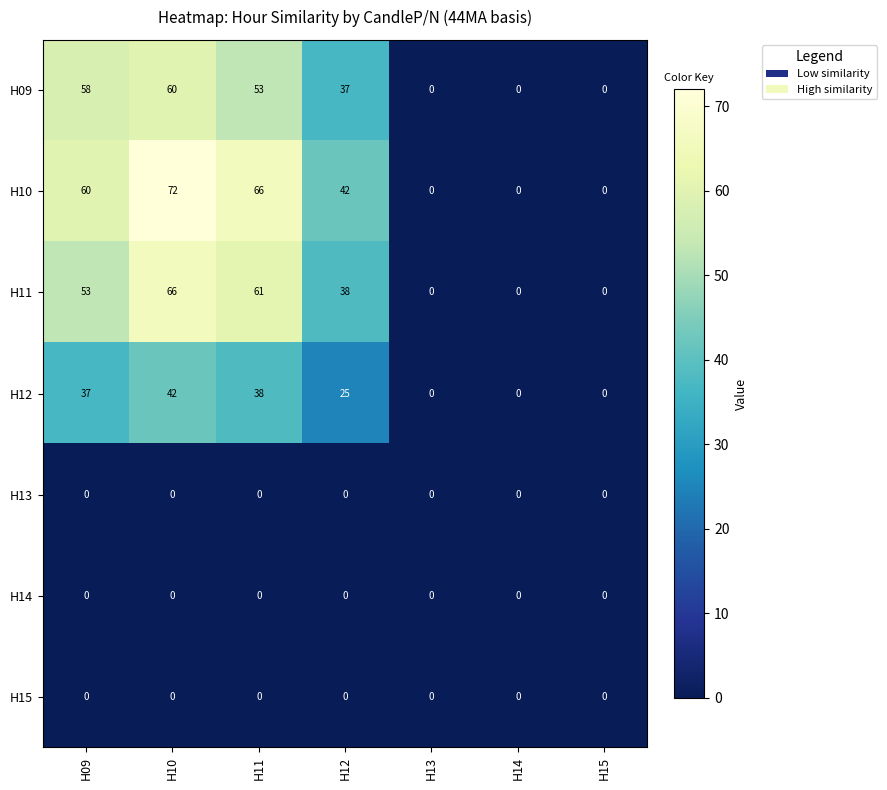

What is the average value of the H12 series?

20